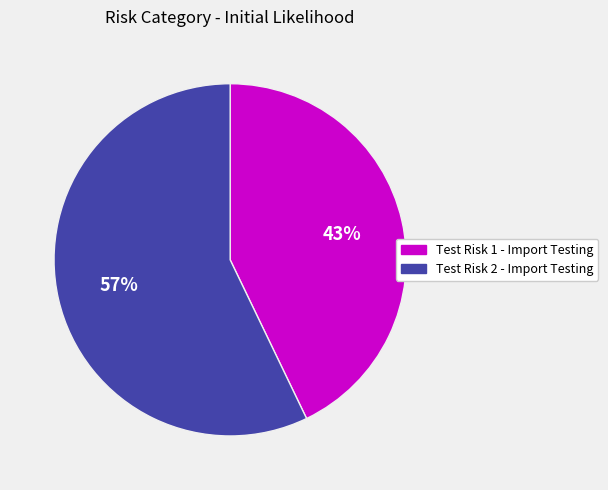

What percentage is the Test Risk 2 - Import Testing slice, to the nearest percent?

57%